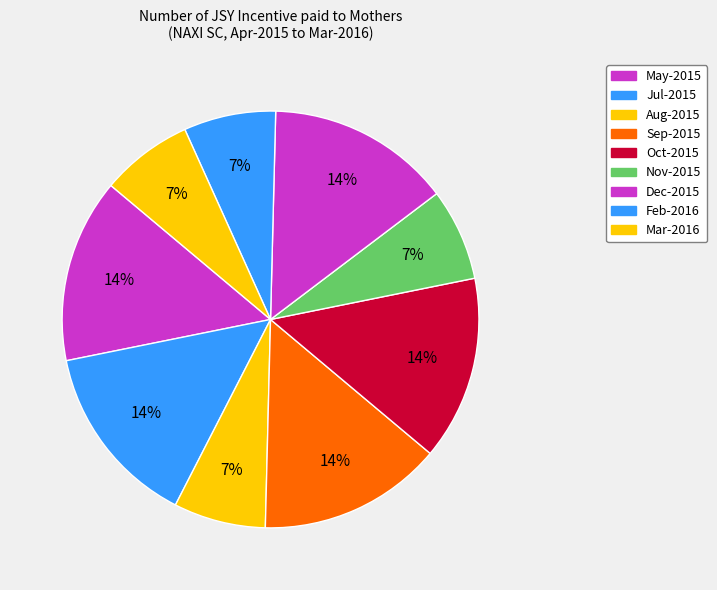

Count the number of slices in the pie.

9